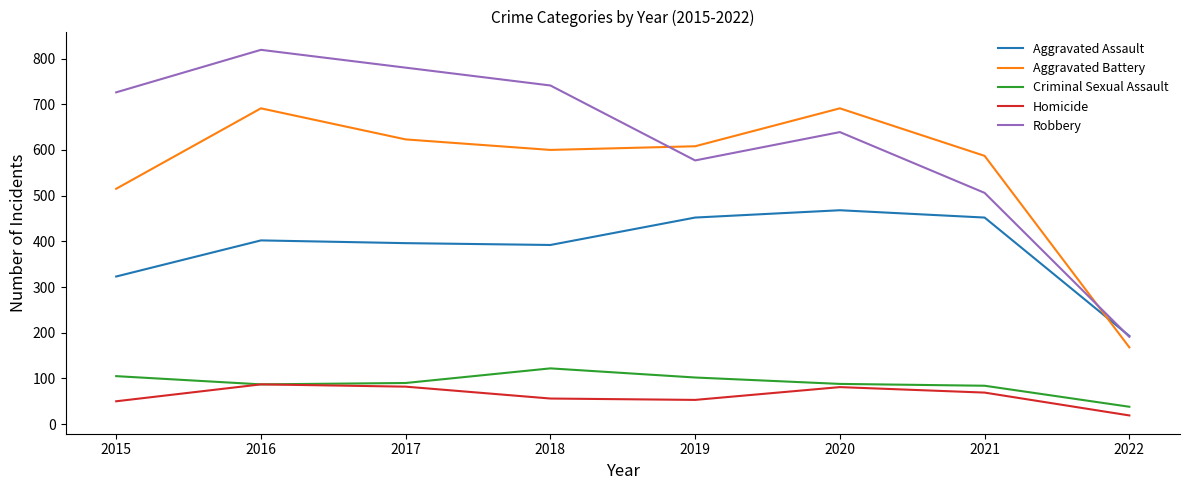

What is the minimum value for Aggravated Battery?

168